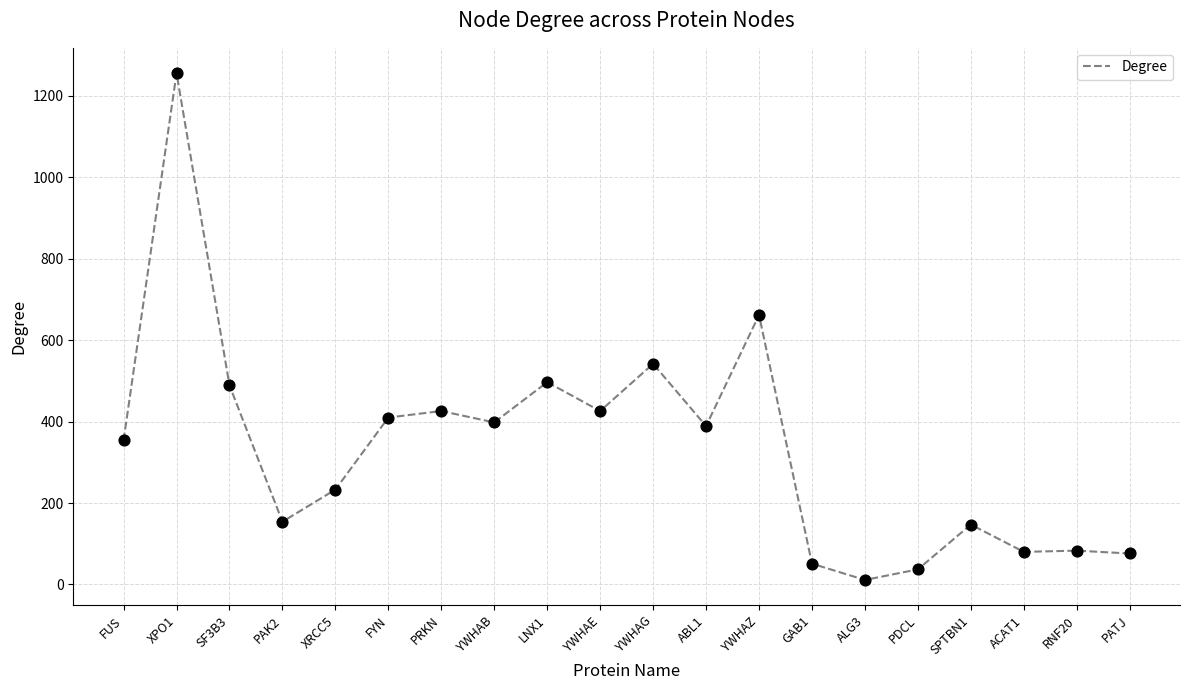

What is the ratio of the value at LNX1 to the value at ALG3?

45.2